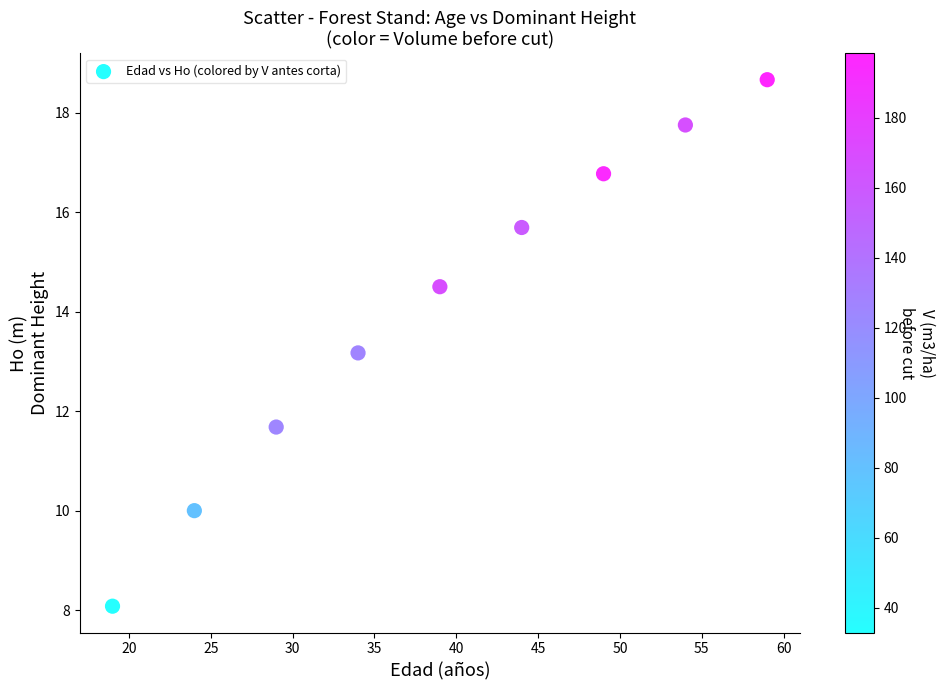

What Y value in the scatter plot is closest to 13?

13.2